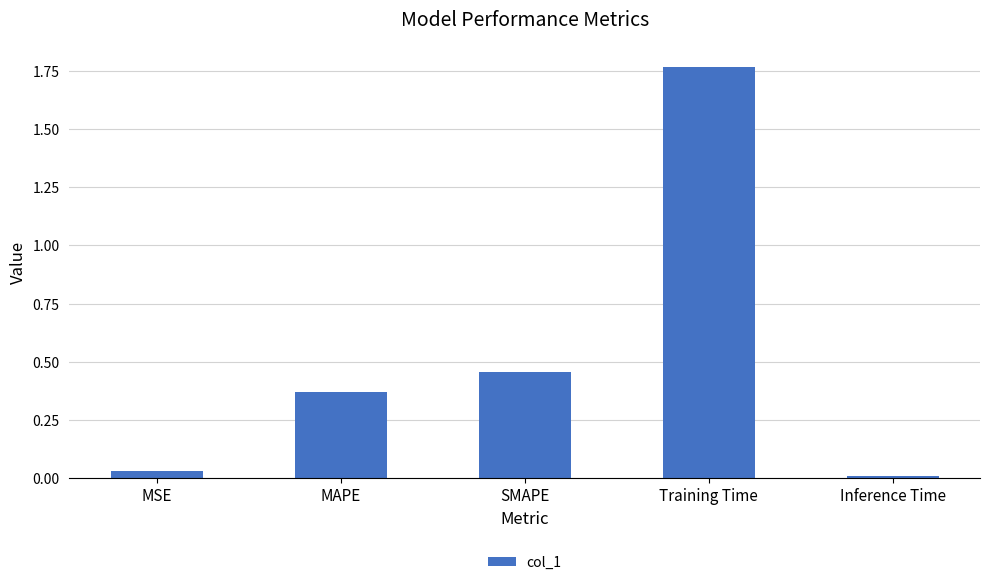

True or false: the data shows 0.0 at MSE.

True